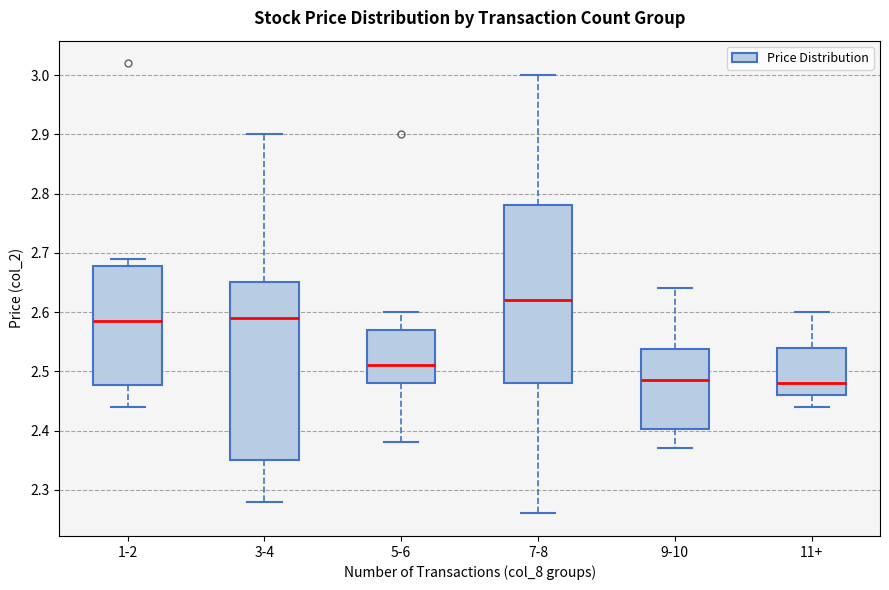

Reading left to right, transcribe this box plot: for each box, give where its median line is, the range the box spans, and where its two whiskers end, as read against the y-axis. The values are not printed on the chart, so give them approximately, as read against the axis.

1-2: median 2.59, box 2.48 to 2.68, whiskers 2.44 to 2.69
3-4: median 2.59, box 2.35 to 2.65, whiskers 2.28 to 2.90
5-6: median 2.51, box 2.48 to 2.57, whiskers 2.38 to 2.60
7-8: median 2.62, box 2.48 to 2.78, whiskers 2.26 to 3.00
9-10: median 2.49, box 2.40 to 2.54, whiskers 2.37 to 2.64
11+: median 2.48, box 2.46 to 2.54, whiskers 2.44 to 2.60